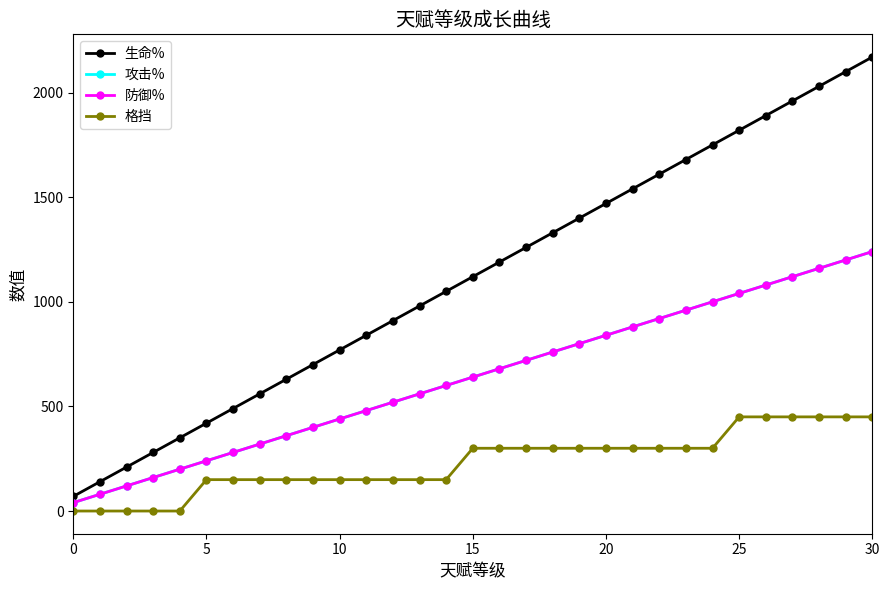

Is this an area chart (filled region under the line)?

No